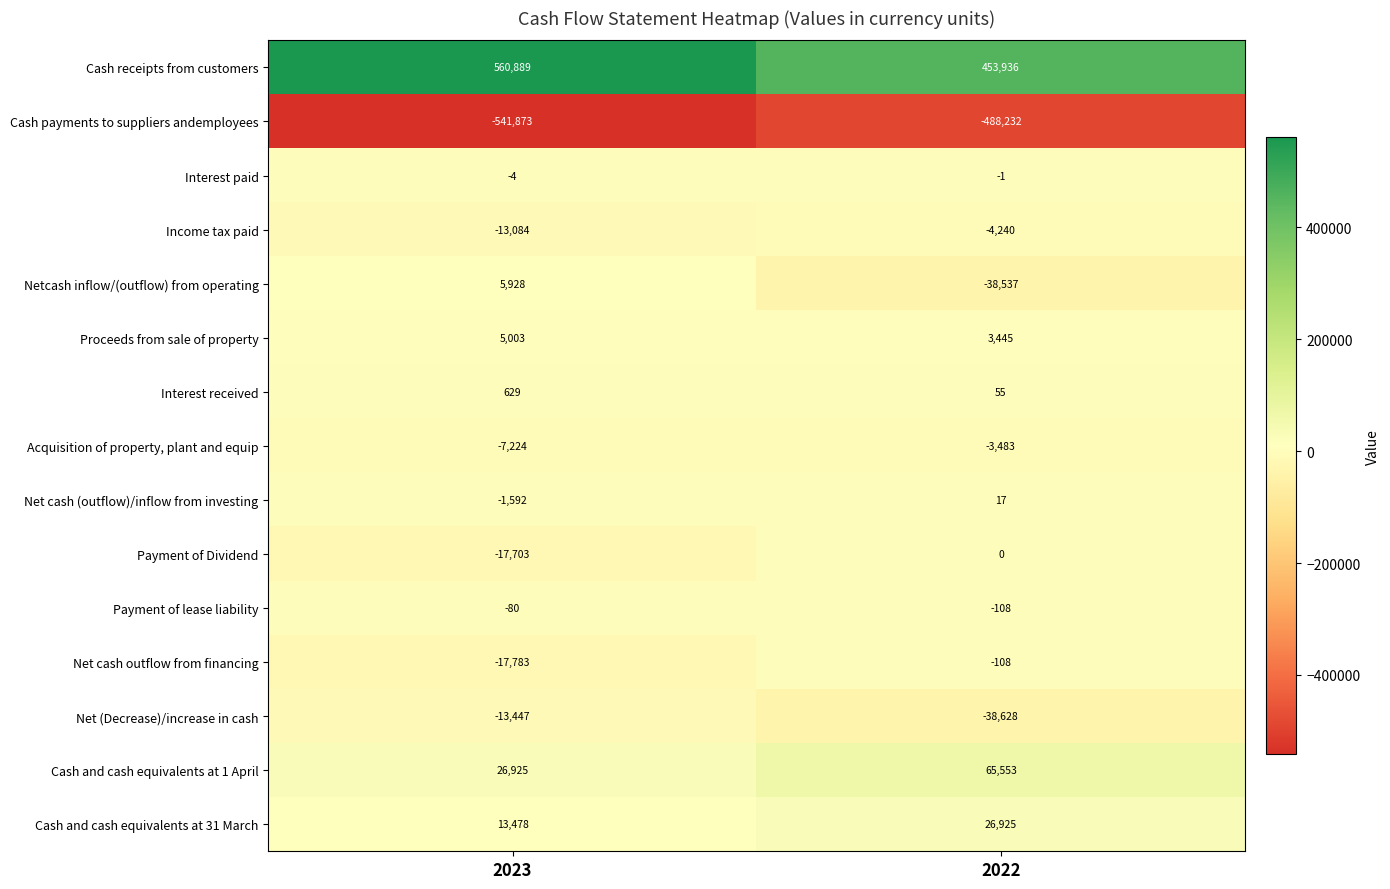

Reading left to right, transcribe all the data shown in this chart.

Cash receipts from customers: 560889	453936
Cash payments to suppliers andemployees: -541873	-488232
Interest paid: -4	-1
Income tax paid: -13084	-4240
Netcash inflow/(outflow) from operating: 5928	-38537
Proceeds from sale of property: 5003	3445
Interest received: 629	55
Acquisition of property, plant and equip: -7224	-3483
Net cash (outflow)/inflow from investing: -1592	17
Payment of Dividend: -17703	0
Payment of lease liability: -80	-108
Net cash outflow from financing: -17783	-108
Net (Decrease)/increase in cash: -13447	-38628
Cash and cash equivalents at 1 April: 26925	65553
Cash and cash equivalents at 31 March: 13478	26925